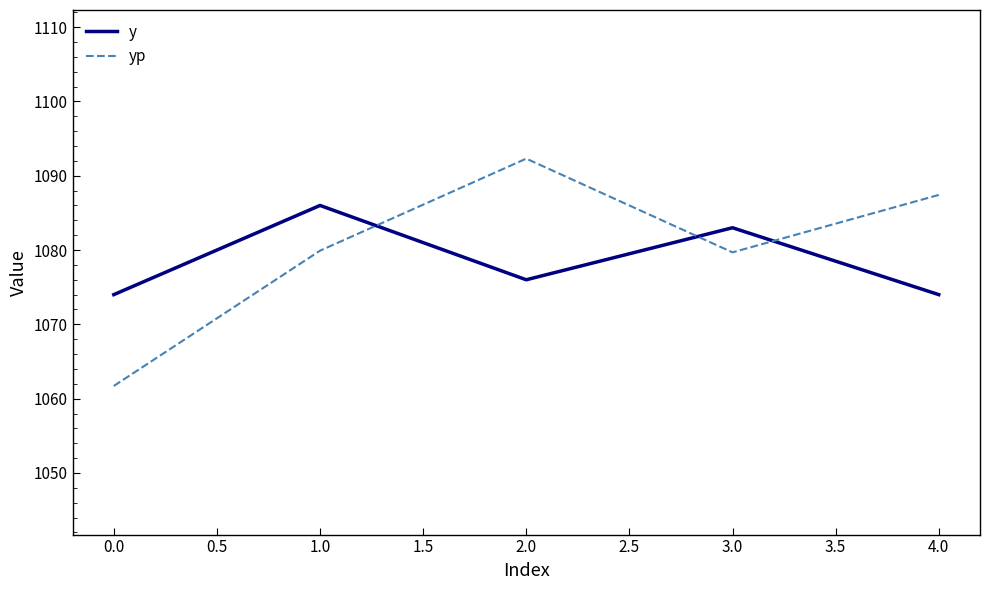

What is the total value across all series at 1.0?

2165.9